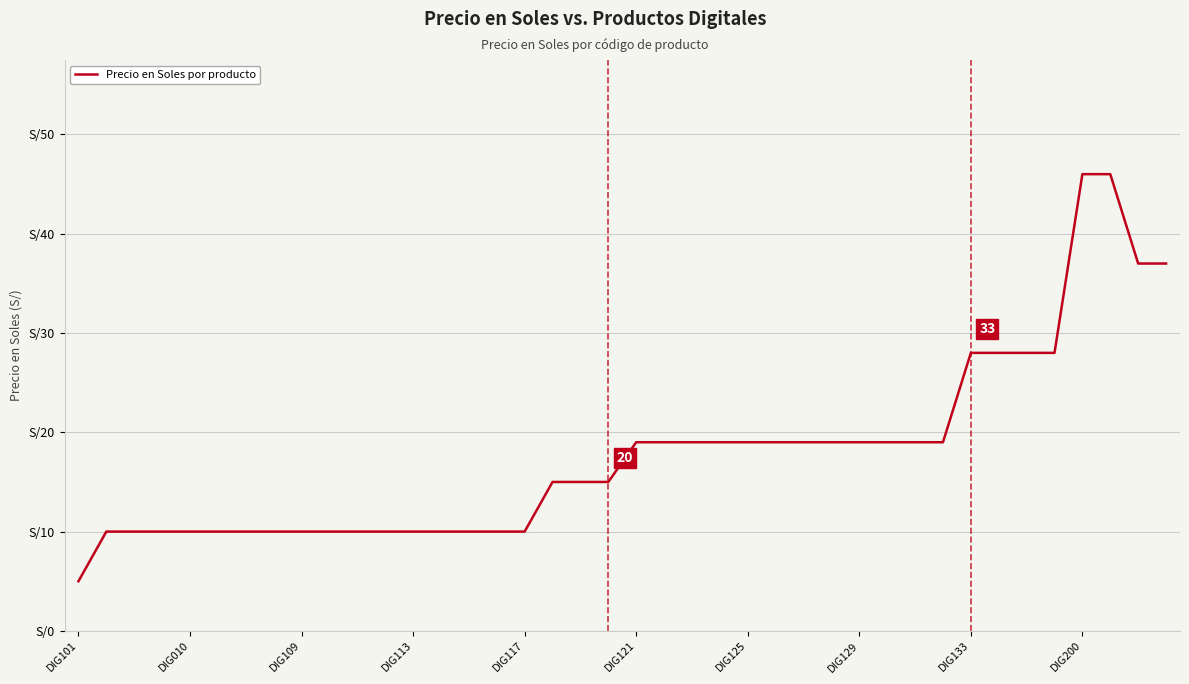

Does the chart display data point markers on the line(s)?

No